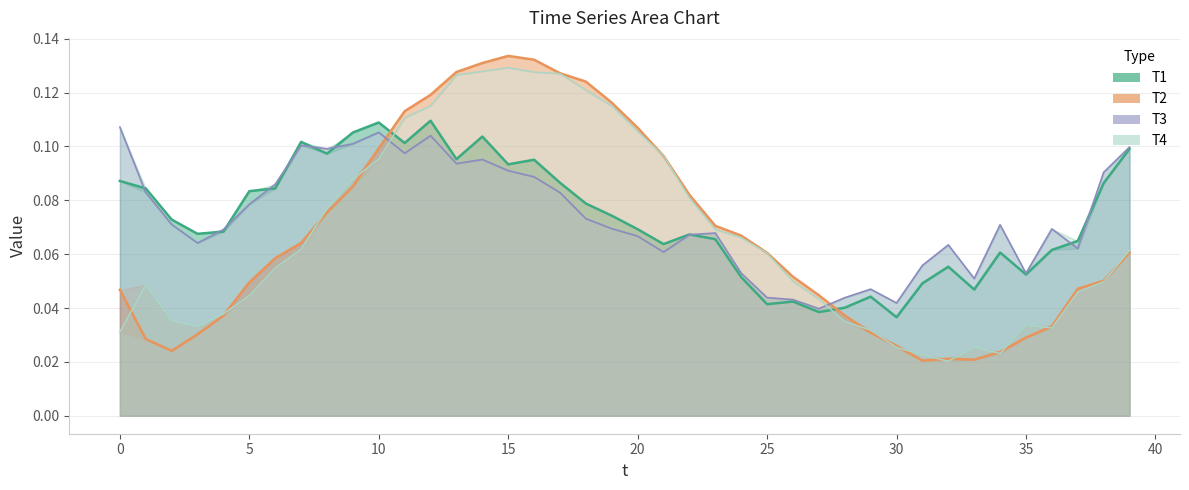

What is the total value across all series at 24?

0.2